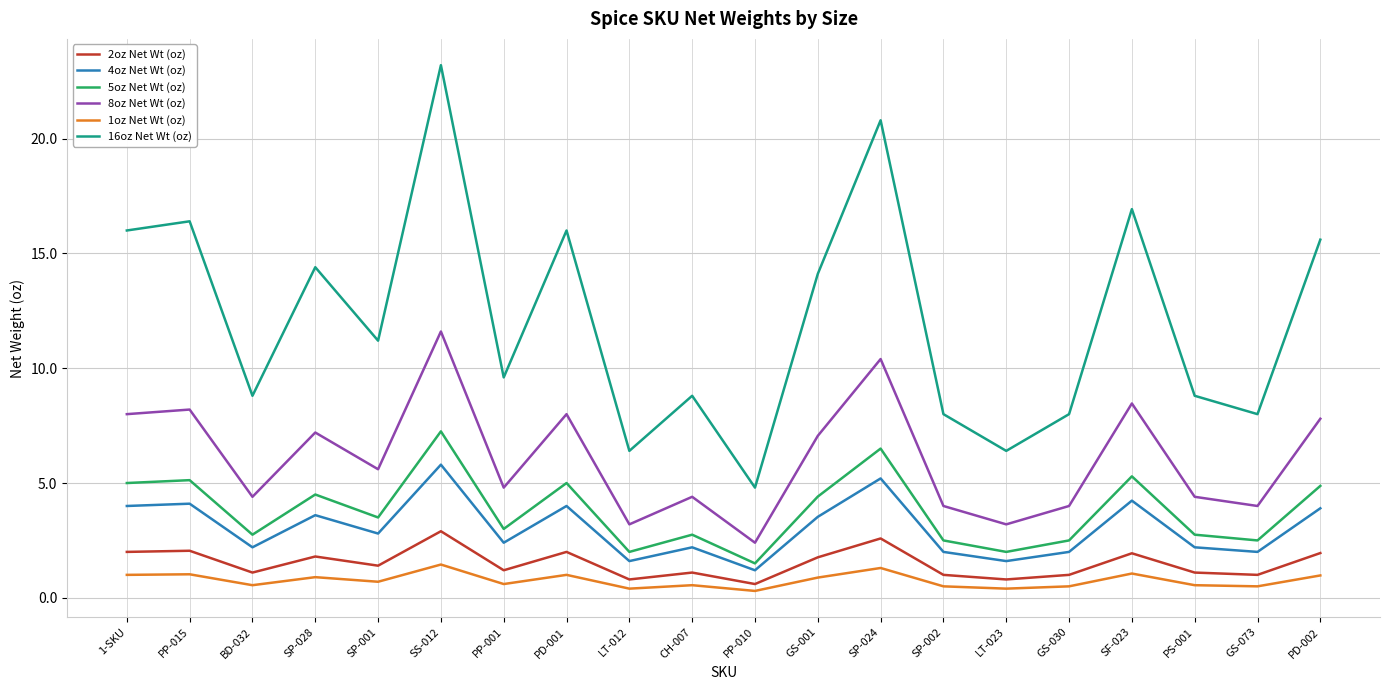

What position from the right is SP-024?

8